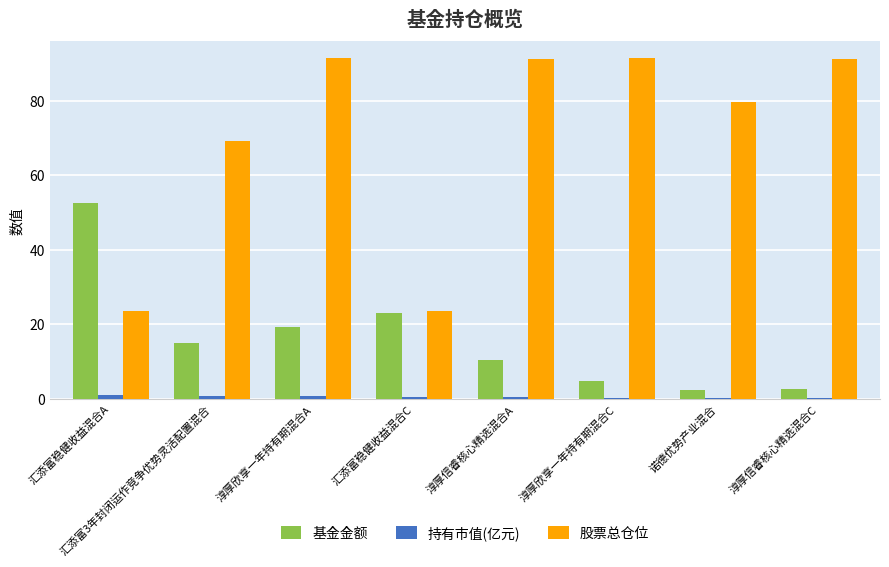

What is the approximate value of 基金金额 at 淳厚欣享一年持有期混合A?

19.3